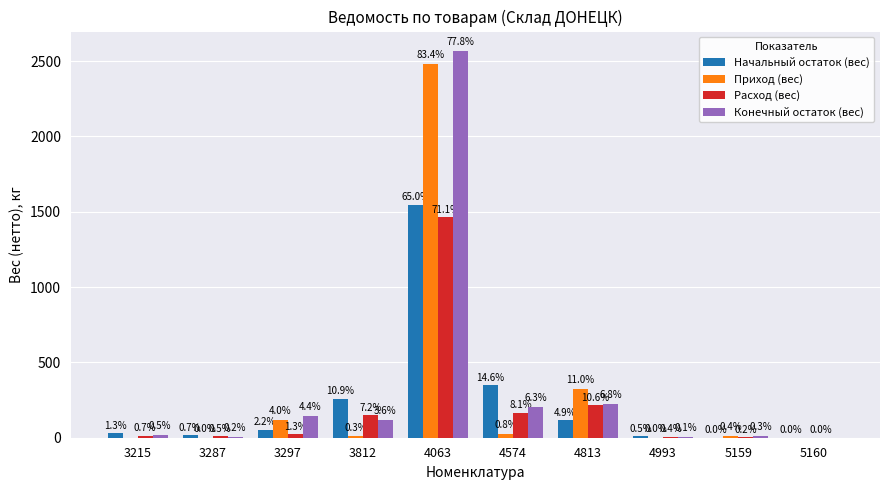

Does the chart contain stacked bars?

No